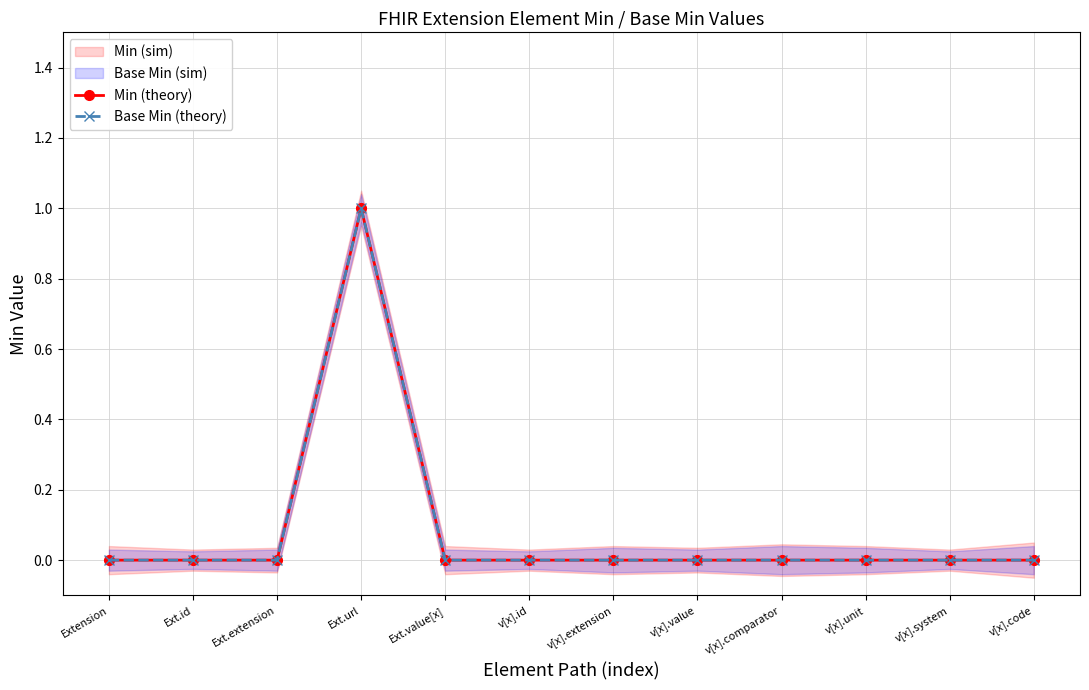

What is the greatest value displayed?

1